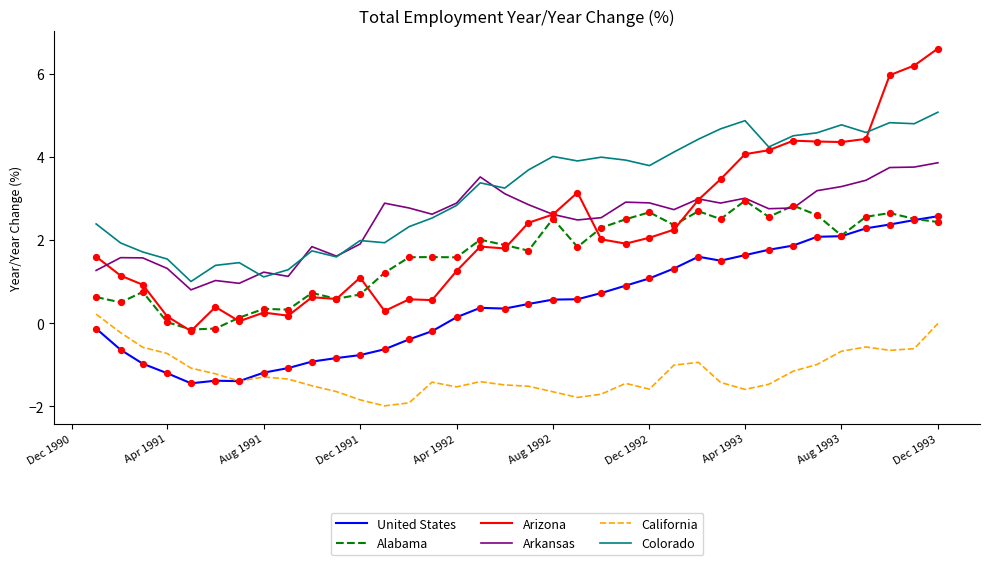

Which series has the largest total across all categories?

Colorado